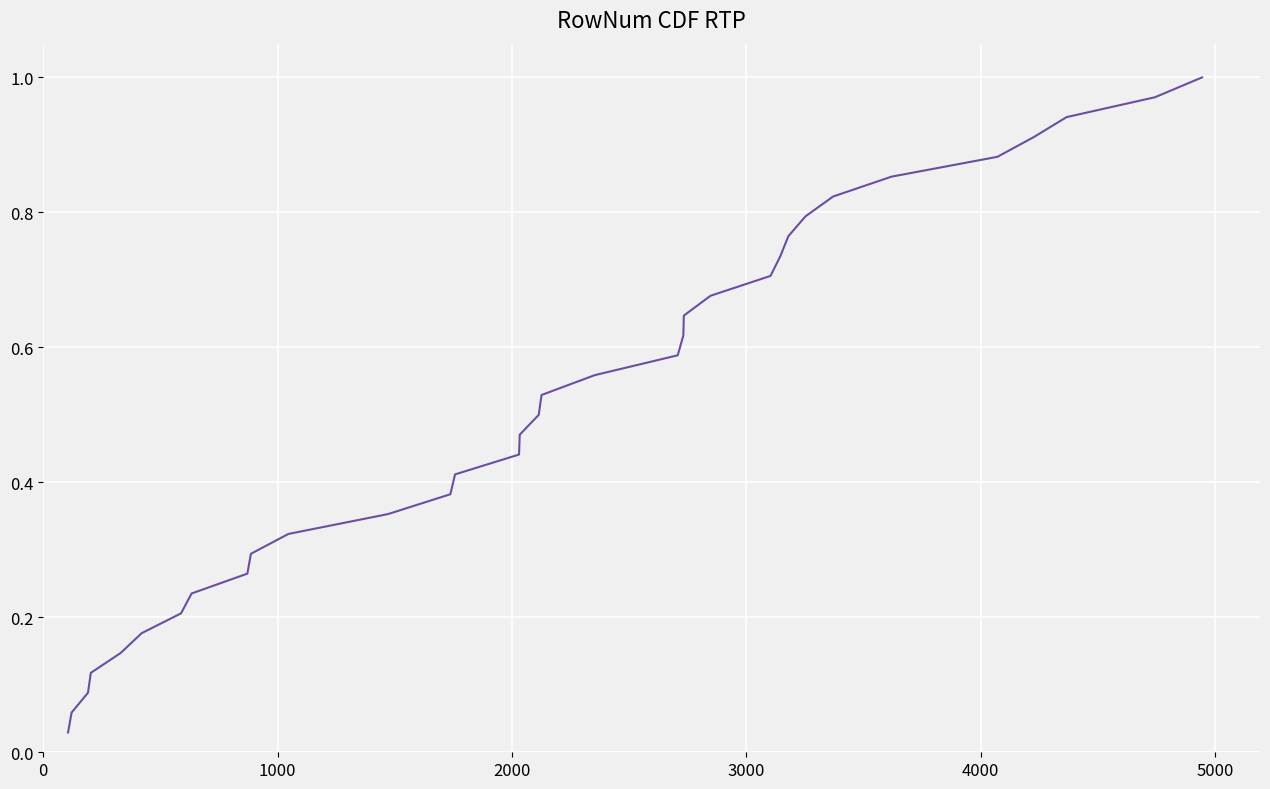

Reading left to right, transcribe all the data shown in this chart.

0.0	0.1	0.1	0.1	0.1	0.2	0.2	0.2	0.3	0.3	0.3	0.4	0.4	0.4	0.4	0.5	0.5	0.5	0.6	0.6	0.6	0.6	0.7	0.7	0.7	0.8	0.8	0.8	0.9	0.9	0.9	0.9	1.0	1.0